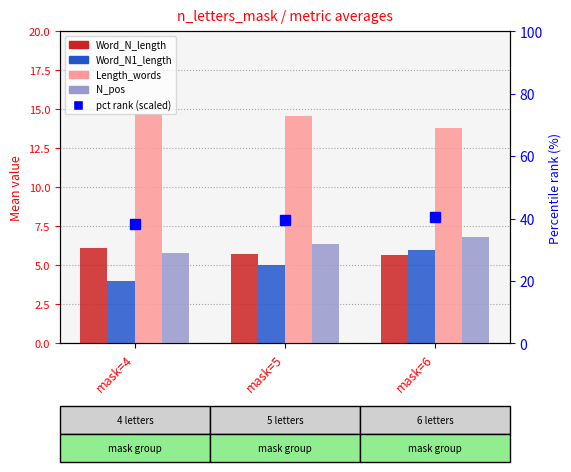

At mask=5, list the series in order from largest to smallest.

pct rank (scaled), Length_words, N_pos, Word_N_length, Word_N1_length